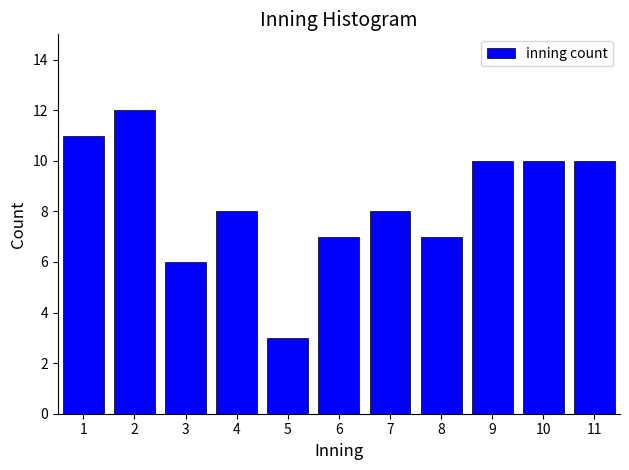

Reading left to right, what are all the values shown in this chart?

1=11	2=12	3=6	4=8	5=3	6=7	7=8	8=7	9=10	10=10	11=10